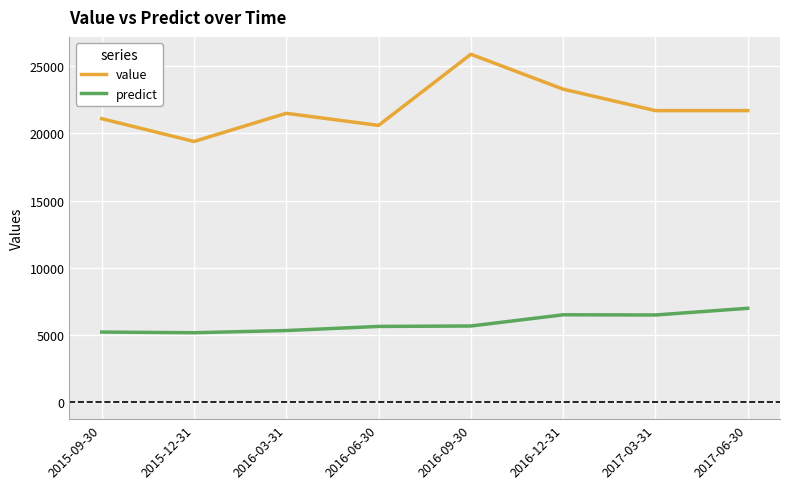

What is the difference between the highest and lowest values at 2015-12-31?

14253.2